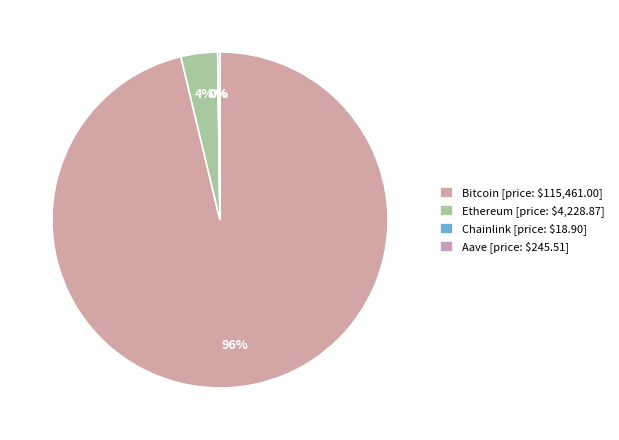

Rank the categories by value from lowest to highest.

Chainlink, Aave, Ethereum, Bitcoin